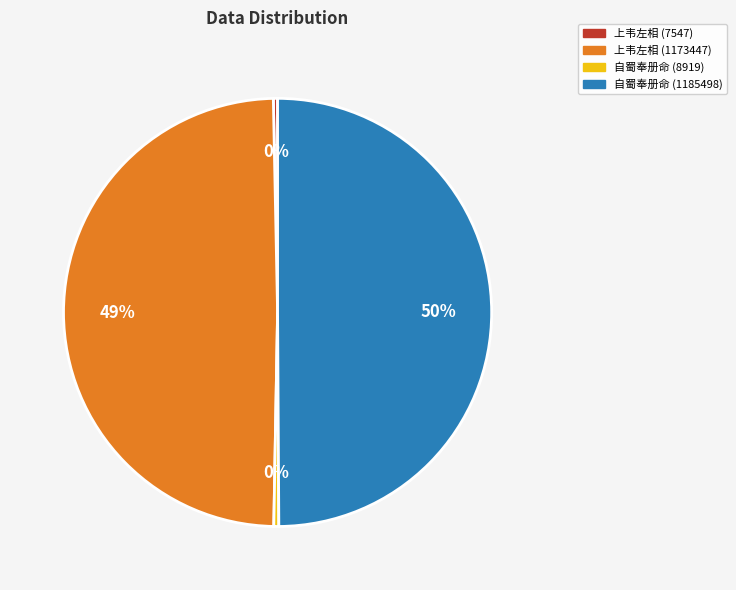

To the nearest percent, what is the average slice percentage?

25%